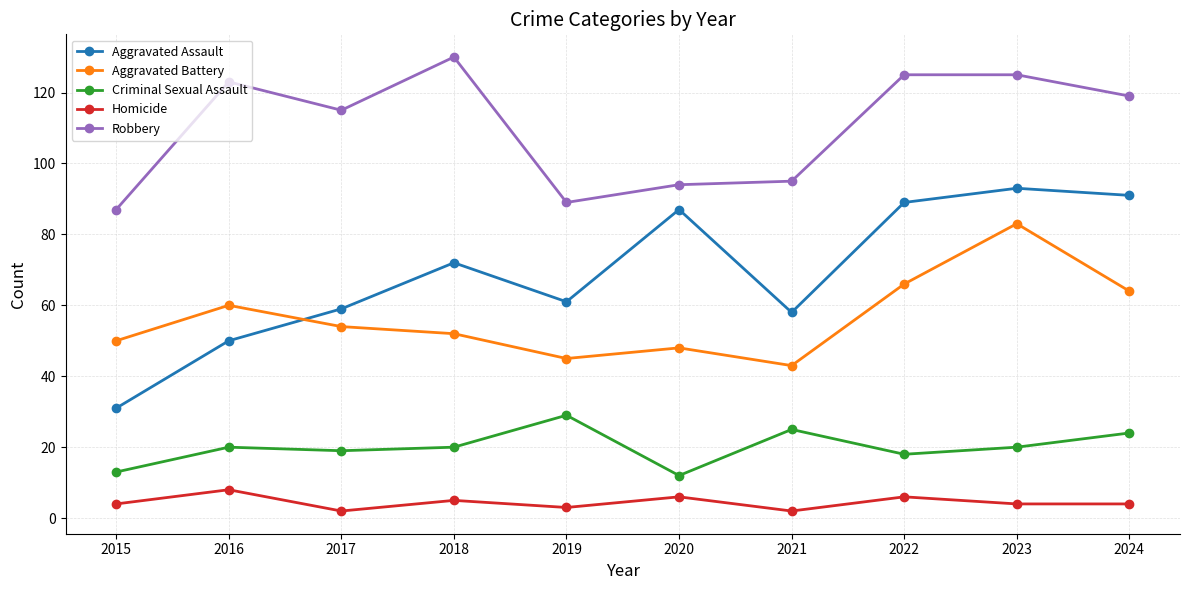

True or false: Criminal Sexual Assault has a value of 20 at 2016.

True